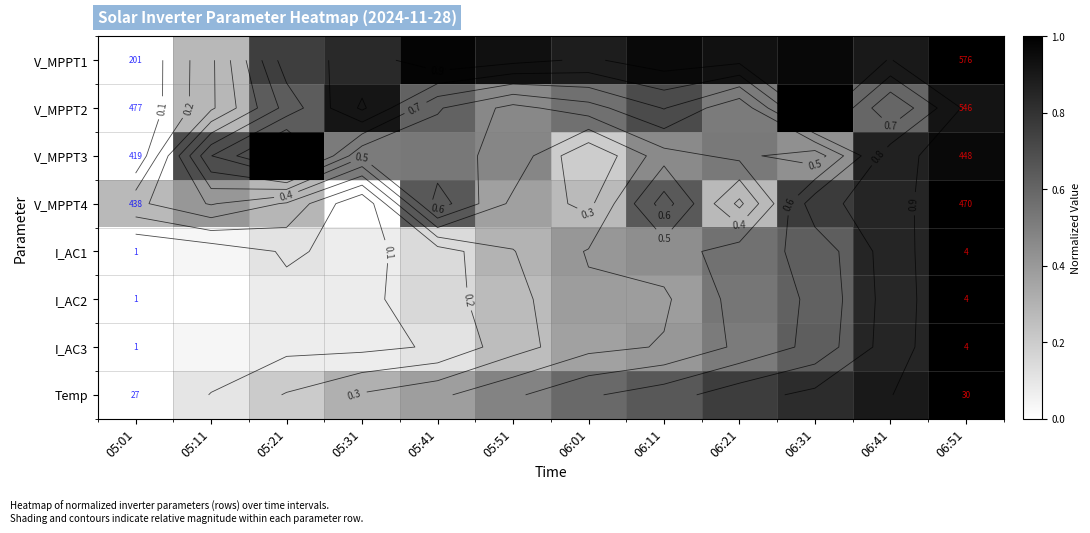

What is the total value across all series at 05:11?

1.8